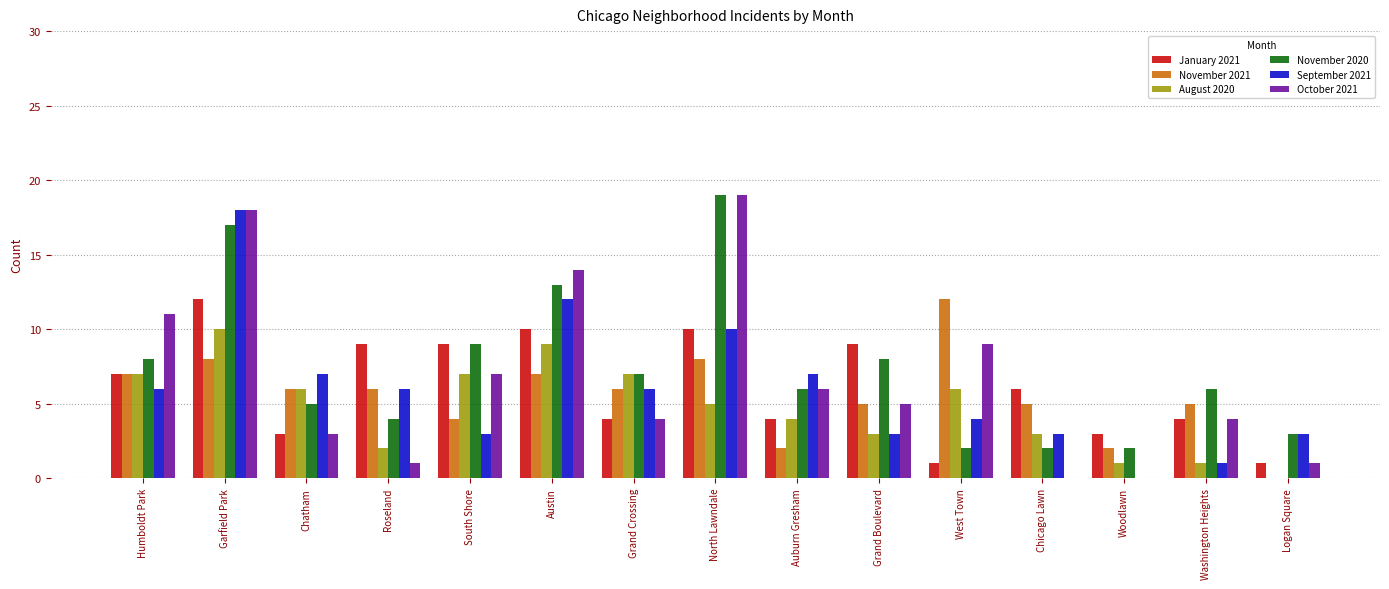

The September 2021 series shows 0 at Woodlawn. True or false?

True